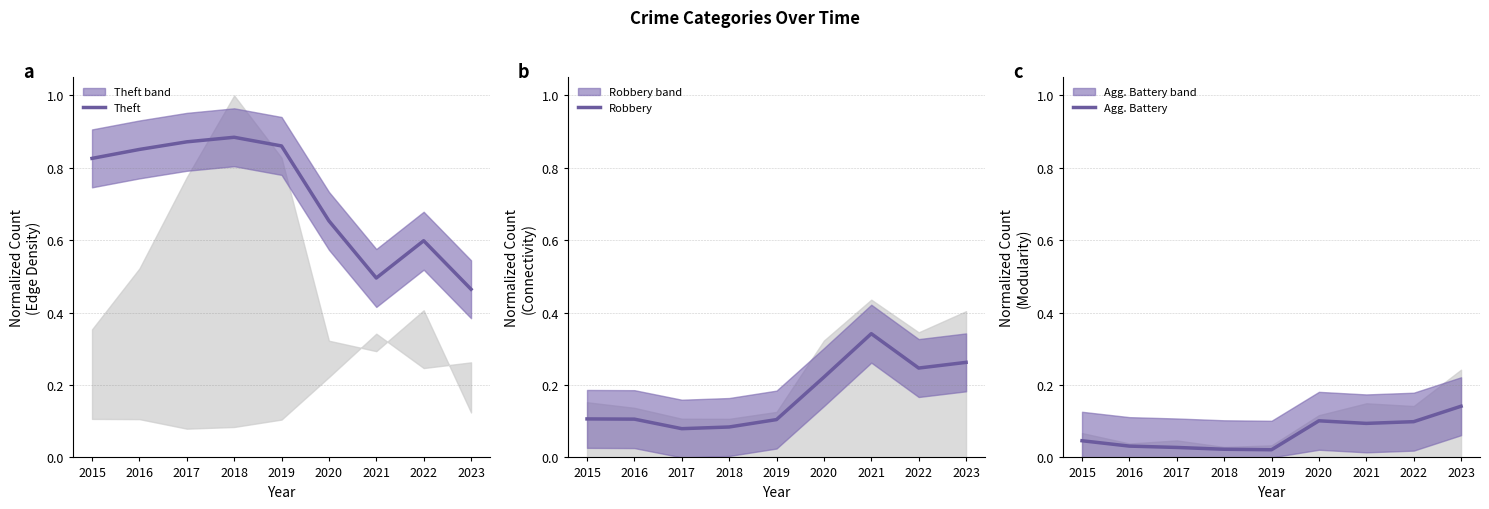

In Agg. Battery, how many points are higher than both neighbors (excluding endpoints)?

1